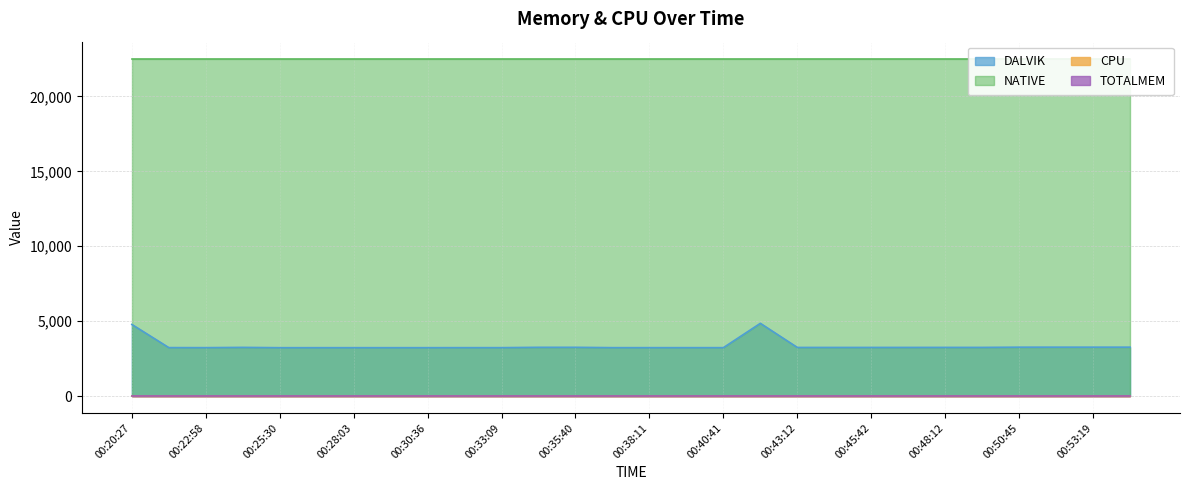

At which label does DALVIK first exceed 3248?

00:20:27